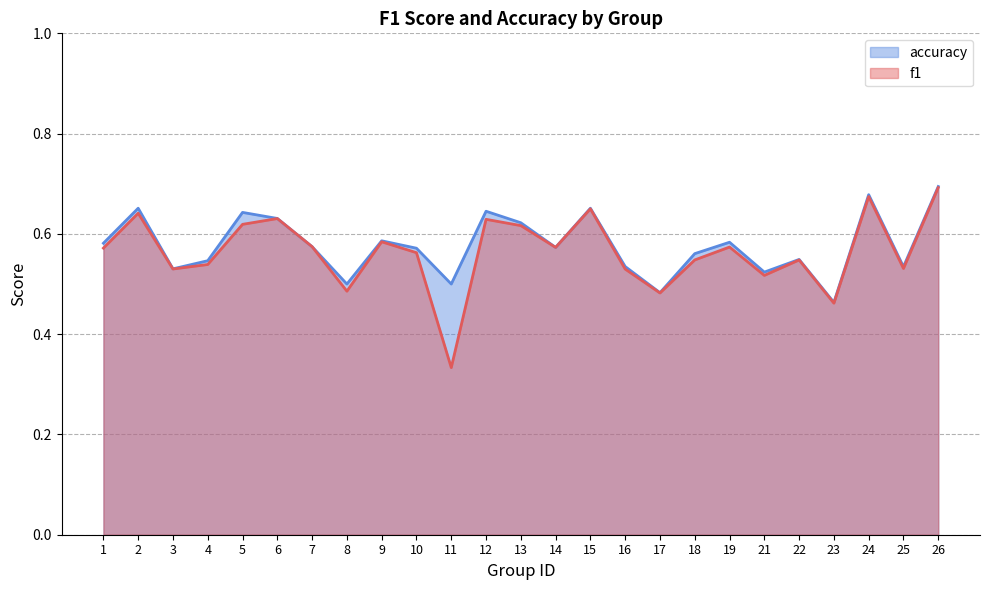

What is the sum of all accuracy values?

14.4